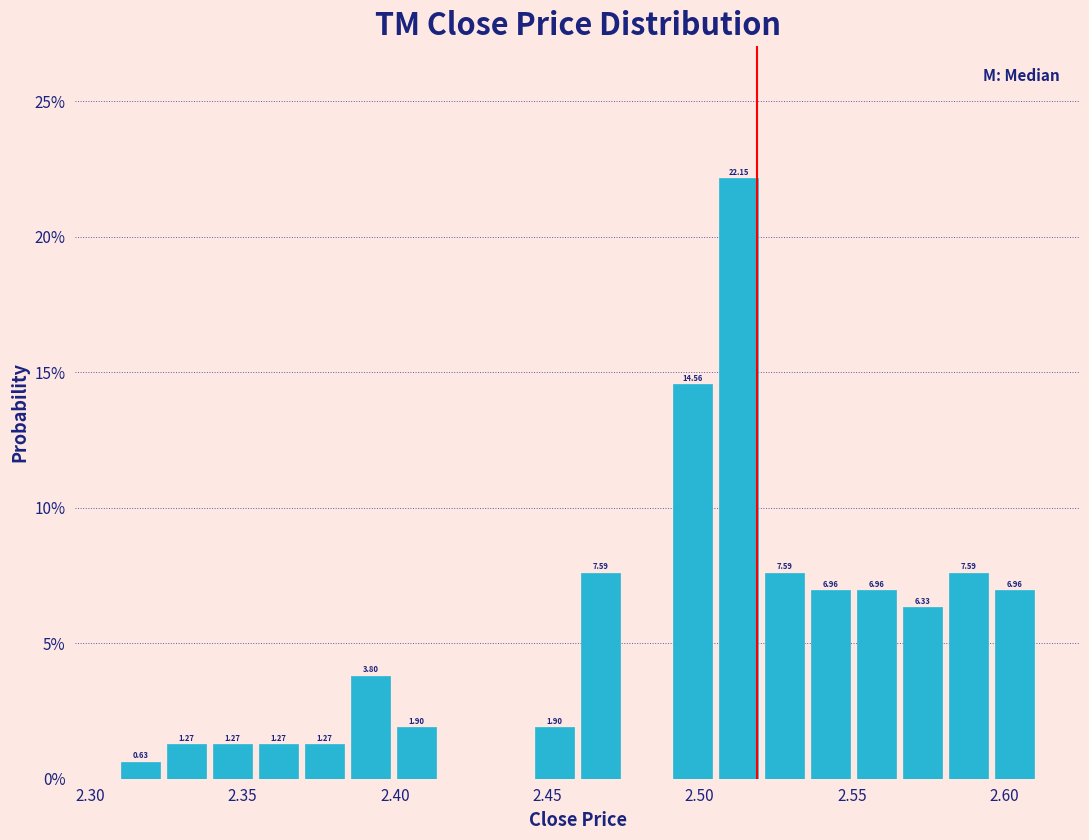

Around what value on the x-axis is the tallest bar? Give the approximate position of its centre, as read against the axis.

2.515